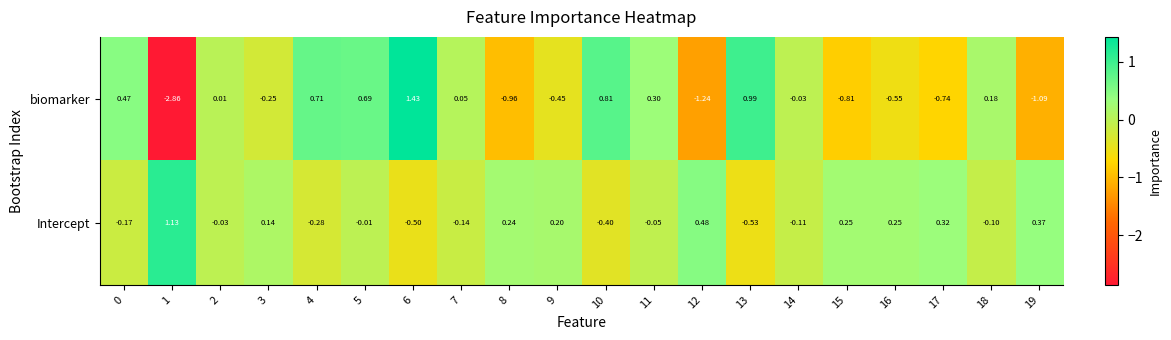

At 0, list the series in order from largest to smallest.

biomarker, Intercept